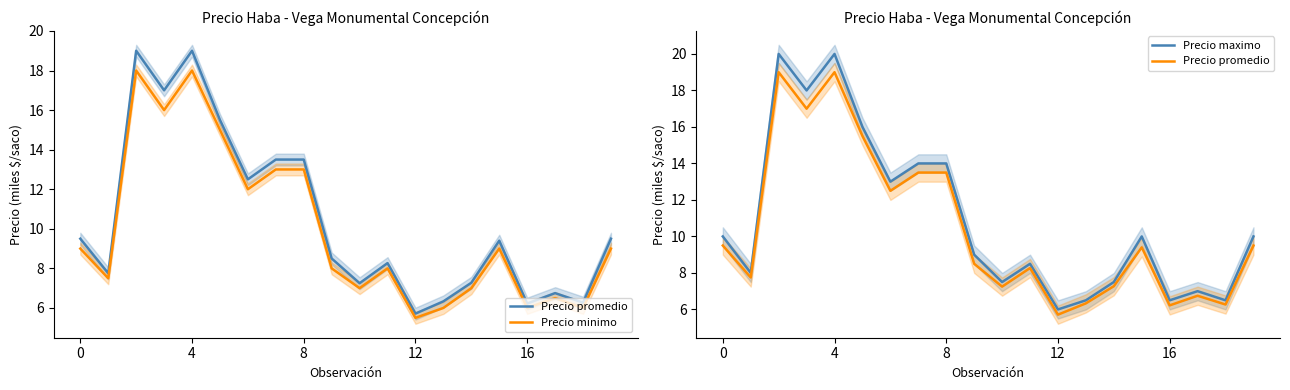

Is this an area chart (filled region under the line)?

No